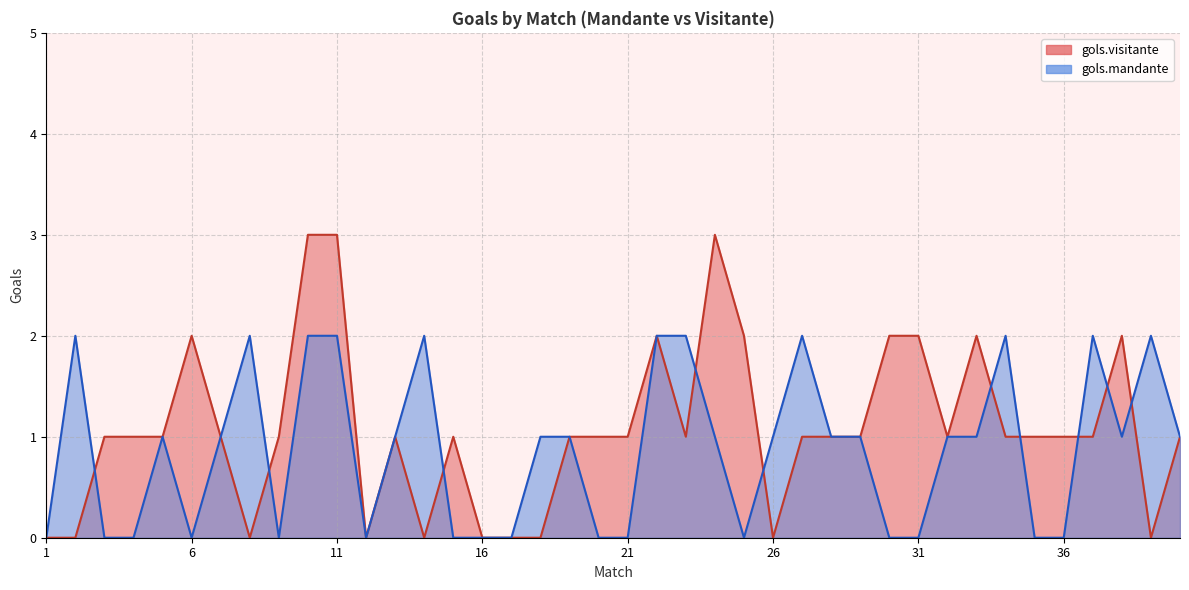

Reading left to right, what are all the values shown in this chart?

gols.visitante: 1=0	2=0	3=1	4=1	5=1	6=2	7=1	8=0	9=1	10=3	11=3	12=0	13=1	14=0	15=1	16=0	17=0	18=0	19=1	20=1	21=1	22=2	23=1	24=3	25=2	26=0	27=1	28=1	29=1	30=2	31=2	32=1	33=2	34=1	35=1	36=1	37=1	38=2	39=0	40=1
gols.mandante: 1=0	2=2	3=0	4=0	5=1	6=0	7=1	8=2	9=0	10=2	11=2	12=0	13=1	14=2	15=0	16=0	17=0	18=1	19=1	20=0	21=0	22=2	23=2	24=1	25=0	26=1	27=2	28=1	29=1	30=0	31=0	32=1	33=1	34=2	35=0	36=0	37=2	38=1	39=2	40=1